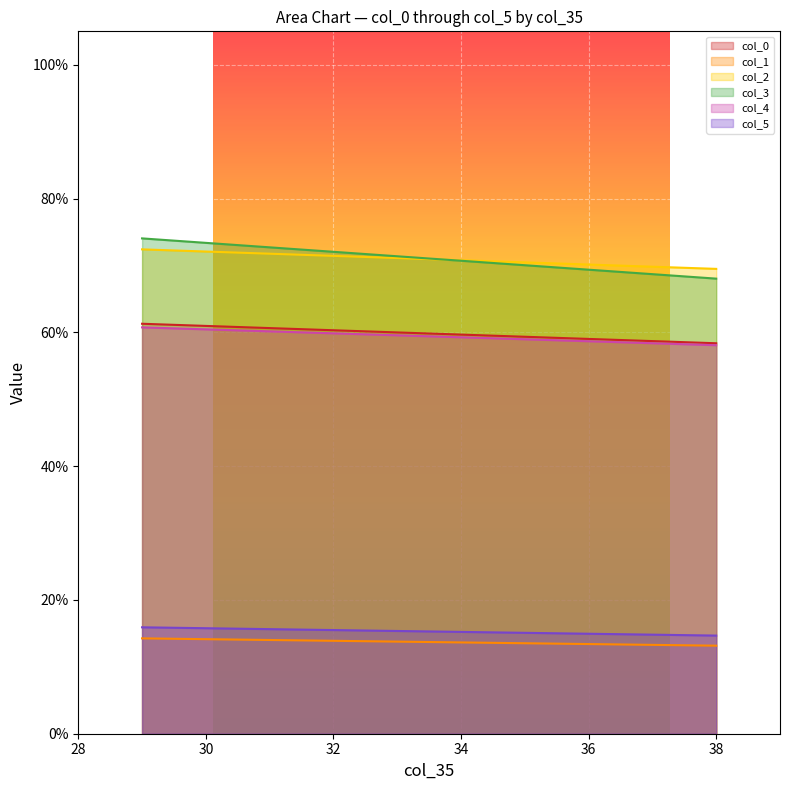

True or false: col_0 and col_2 intersect in this chart.

False